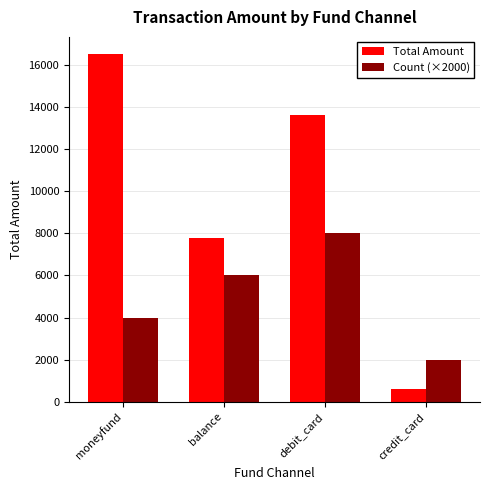

How many distinct data groups are displayed?

2